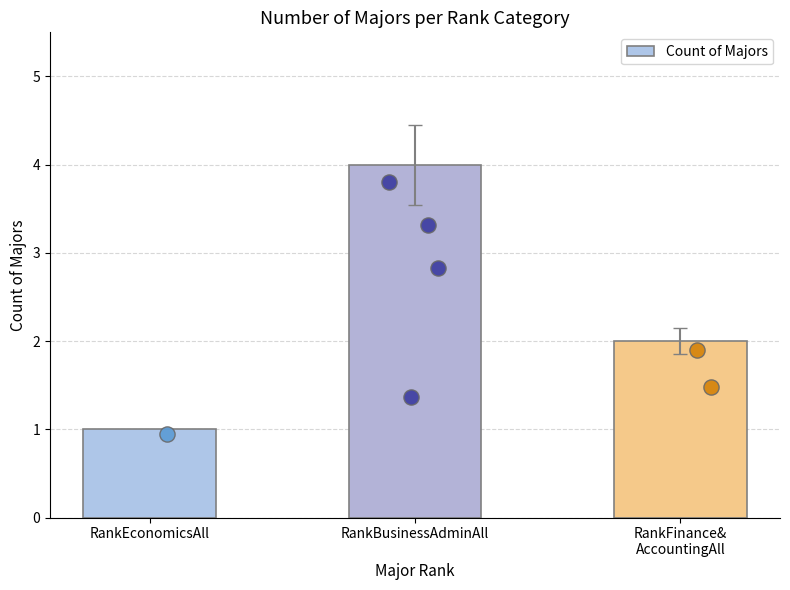

What is the change in value from RankBusinessAdminAll to RankFinance&
AccountingAll?

-2